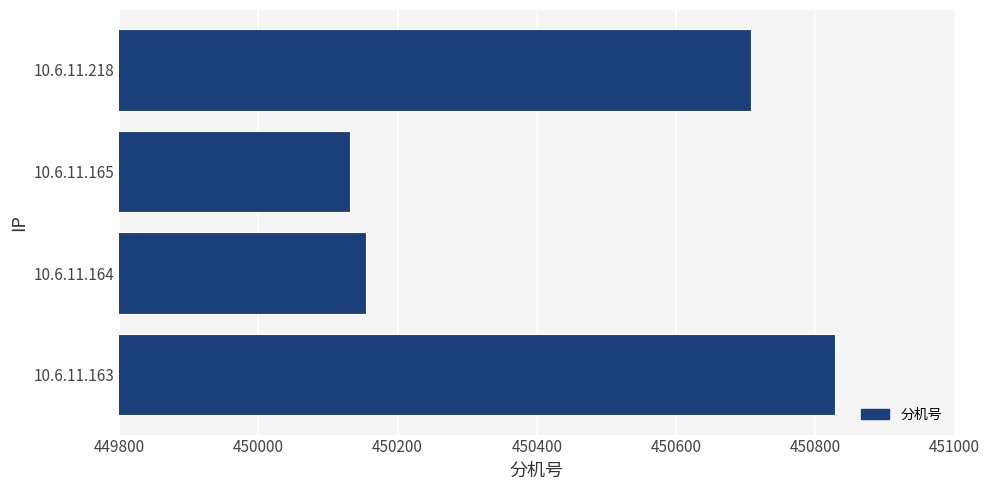

Which has a higher value, 10.6.11.218 or 10.6.11.165?

10.6.11.218